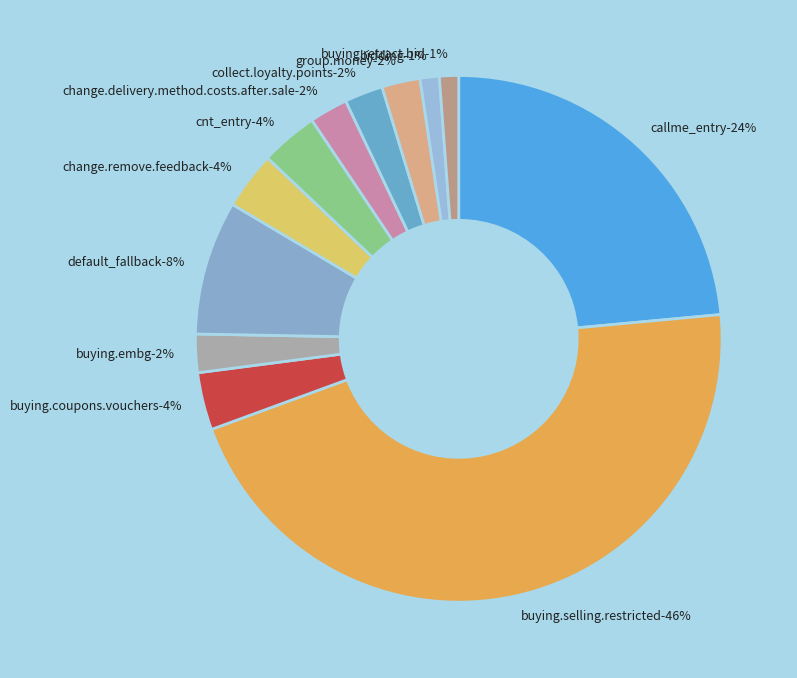

To the nearest percent, what is the combined percentage of collect.loyalty.points and cnt_entry?

6%